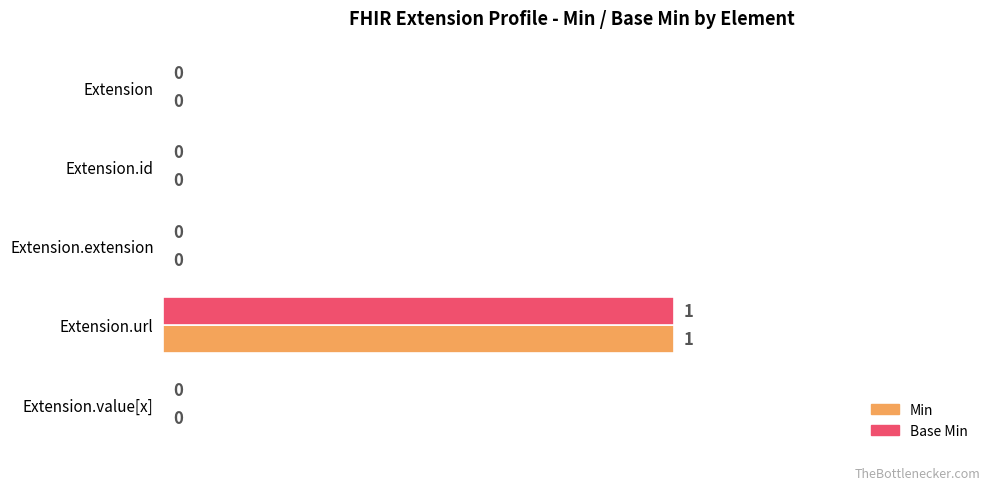

At which category is the sum across all series the highest?

Extension.url